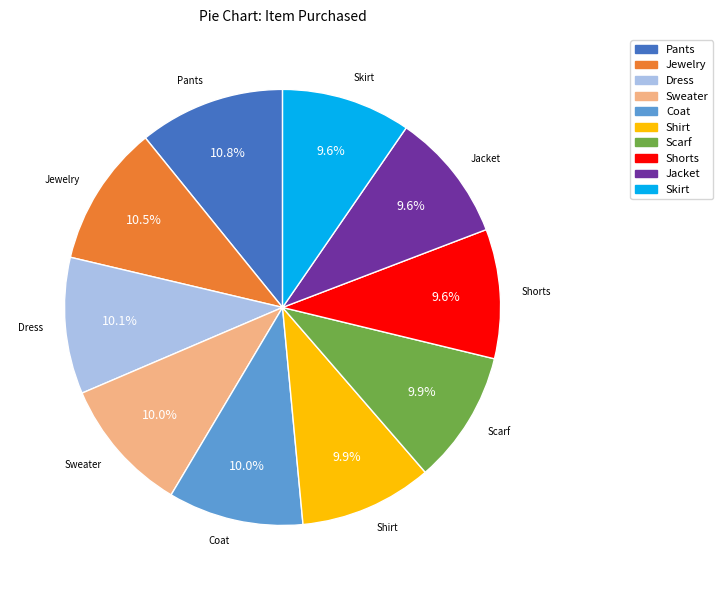

Is there a majority slice in this chart?

No